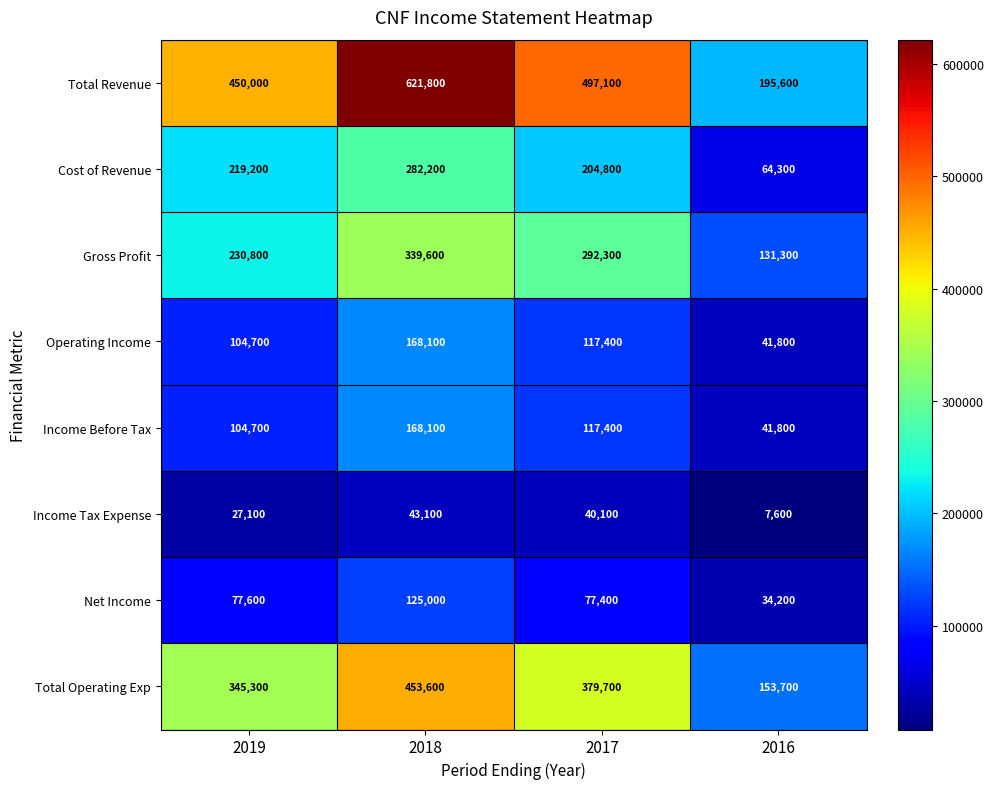

Count the Total Operating Exp values in the range 345300 to 453600.

3